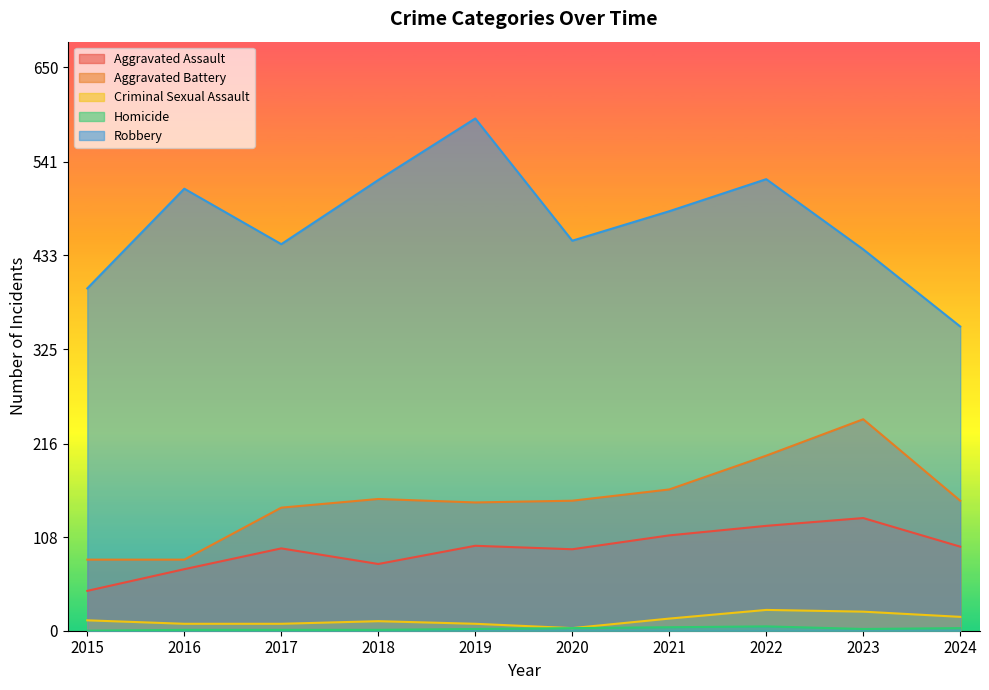

How many values in the Robbery series exceed 484?

4